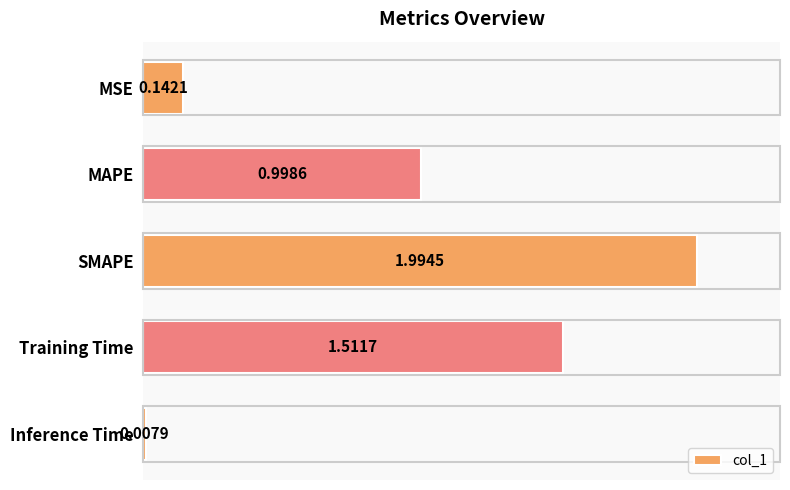

What is the label of the 3rd bar from the top?

SMAPE